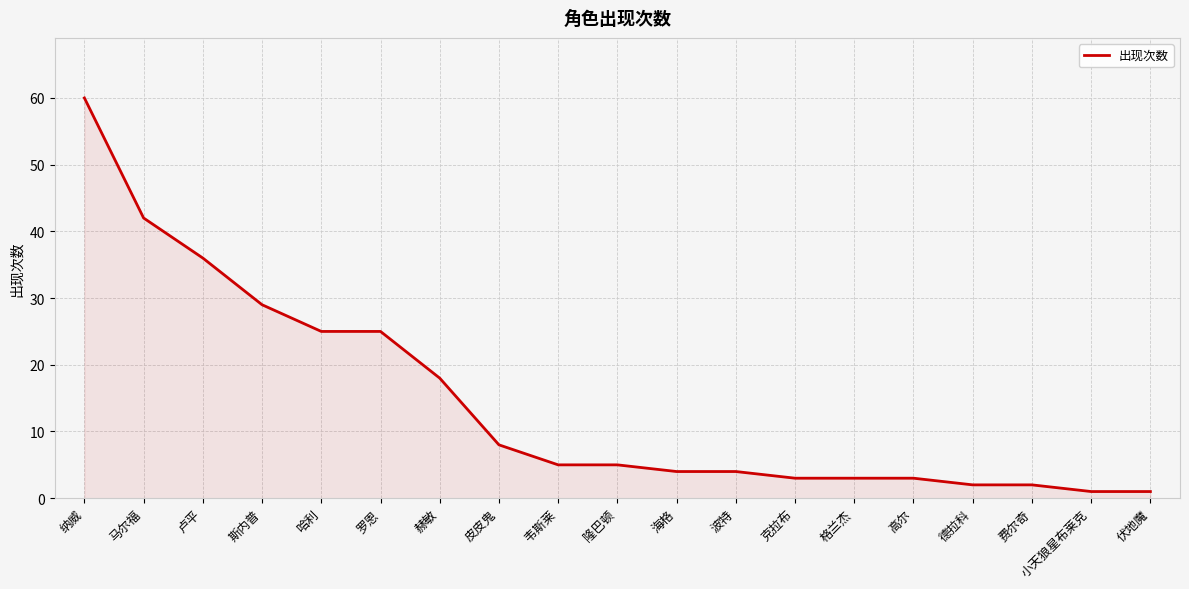

Where is the data nearest to the value 30?

斯内普